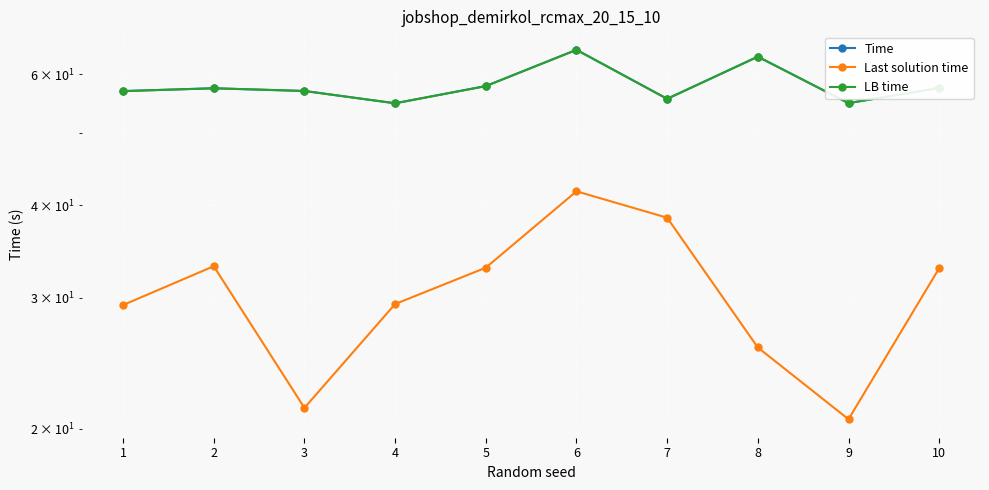

Which label corresponds to the largest value in the chart?

6